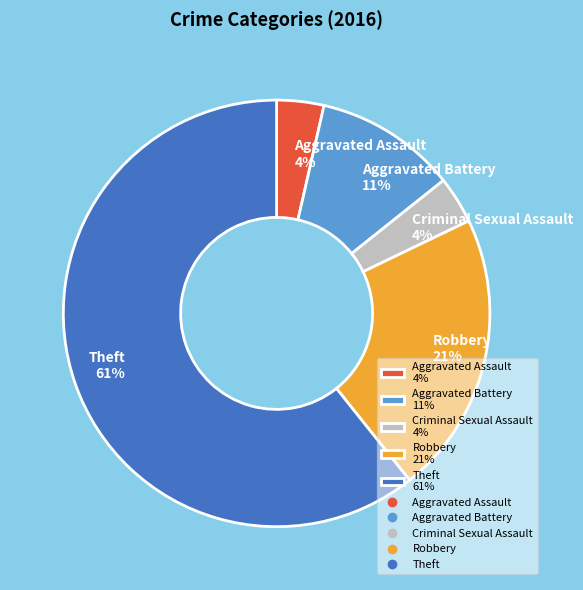

Approximately how many times larger is the value at Aggravated Battery compared to Theft?

0.2